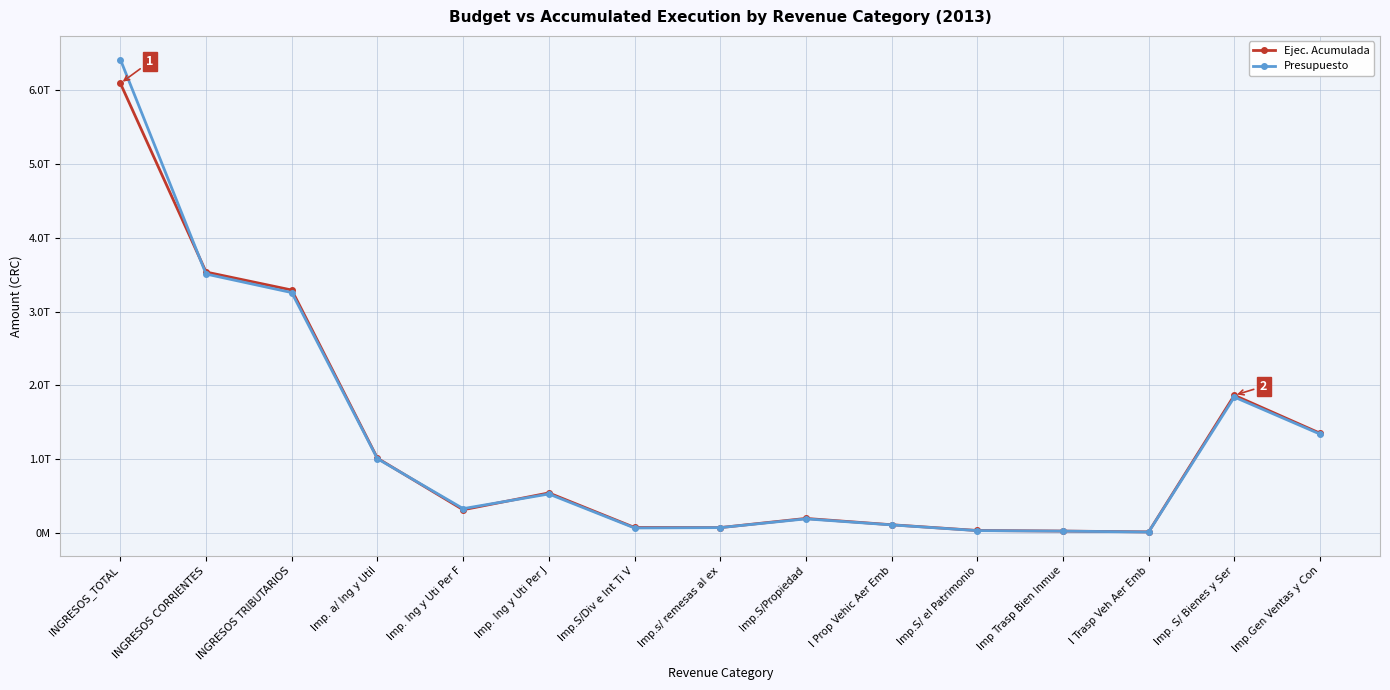

Which series ends up on top after the final intersection of Ejec. Acumulada and Presupuesto?

Ejec. Acumulada